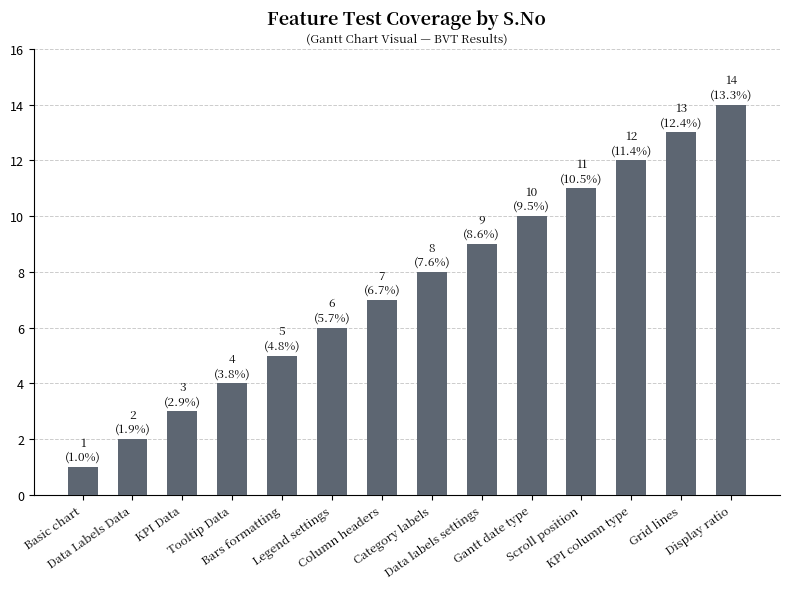

What is the value of the 8th bar from the left?

8